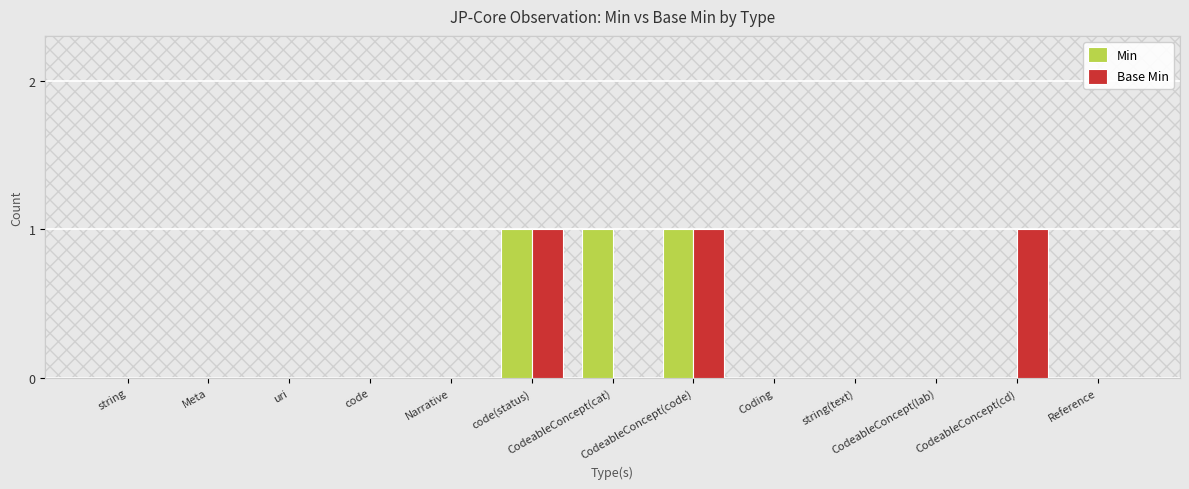

What is the sum of all Min values?

3